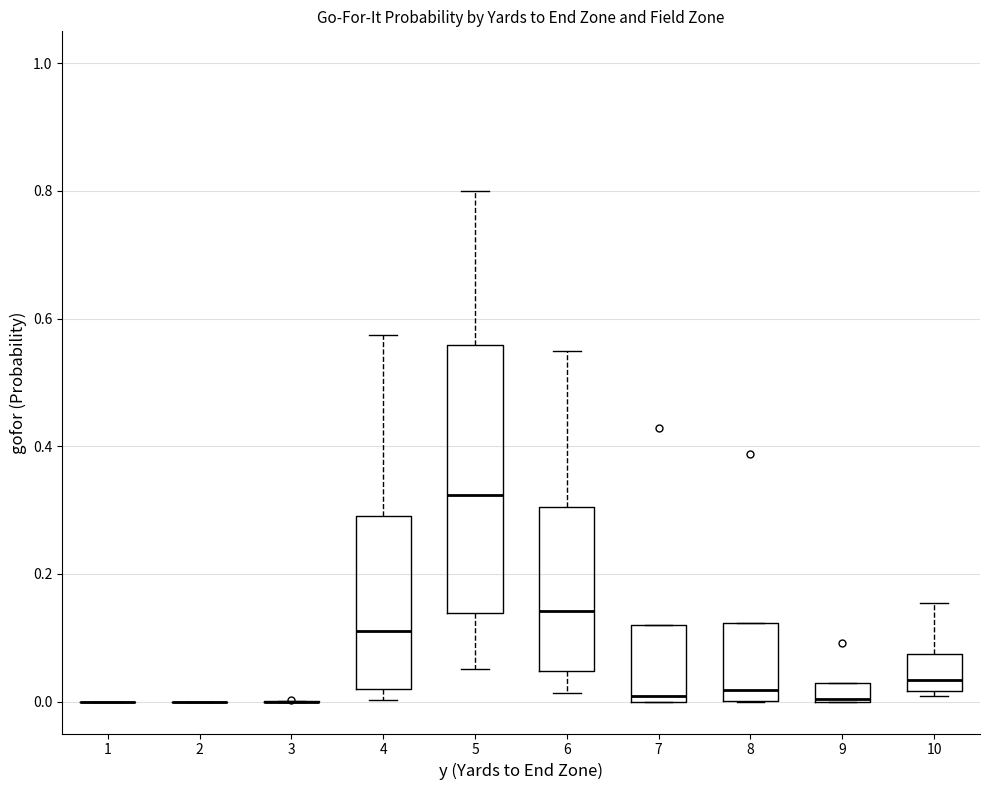

Which box is the tallest, from its lower edge to its upper edge?

5